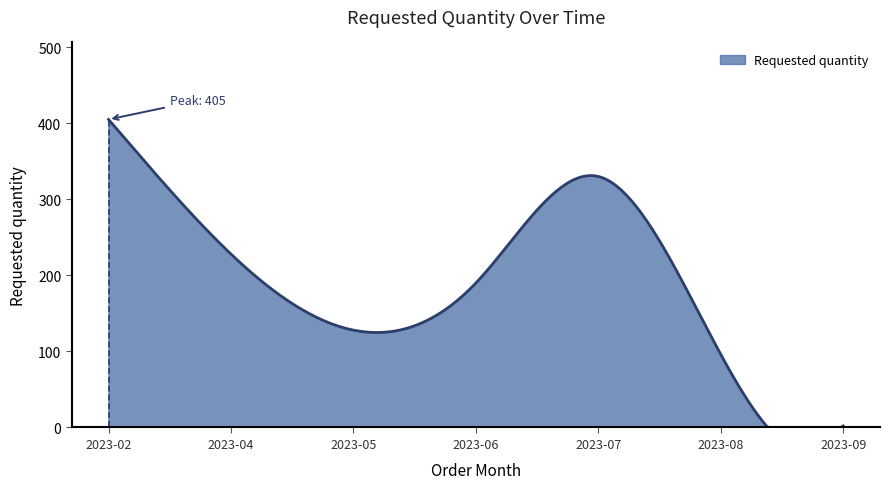

What is the difference between the maximum and minimum values?

405.0